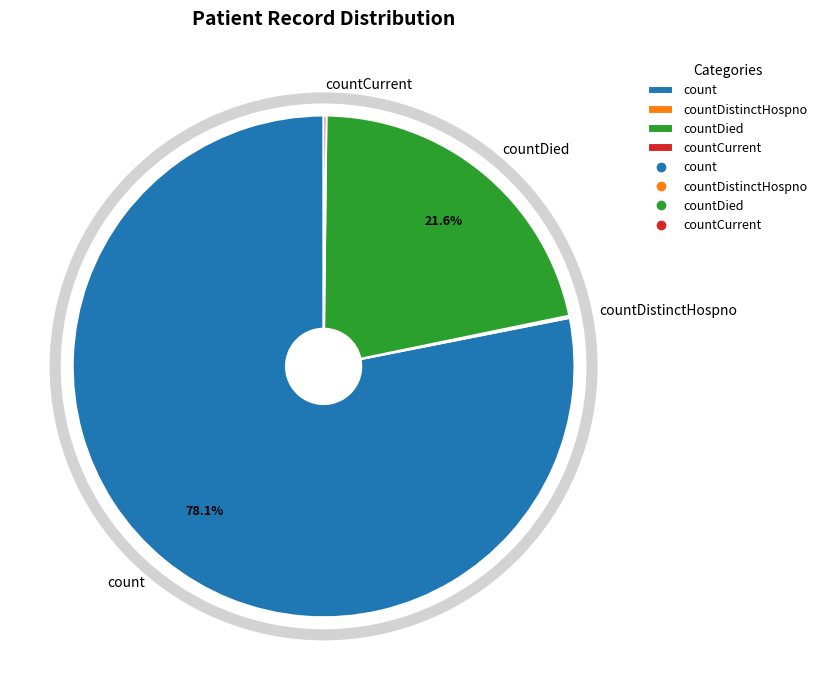

Which category accounts for the majority?

count